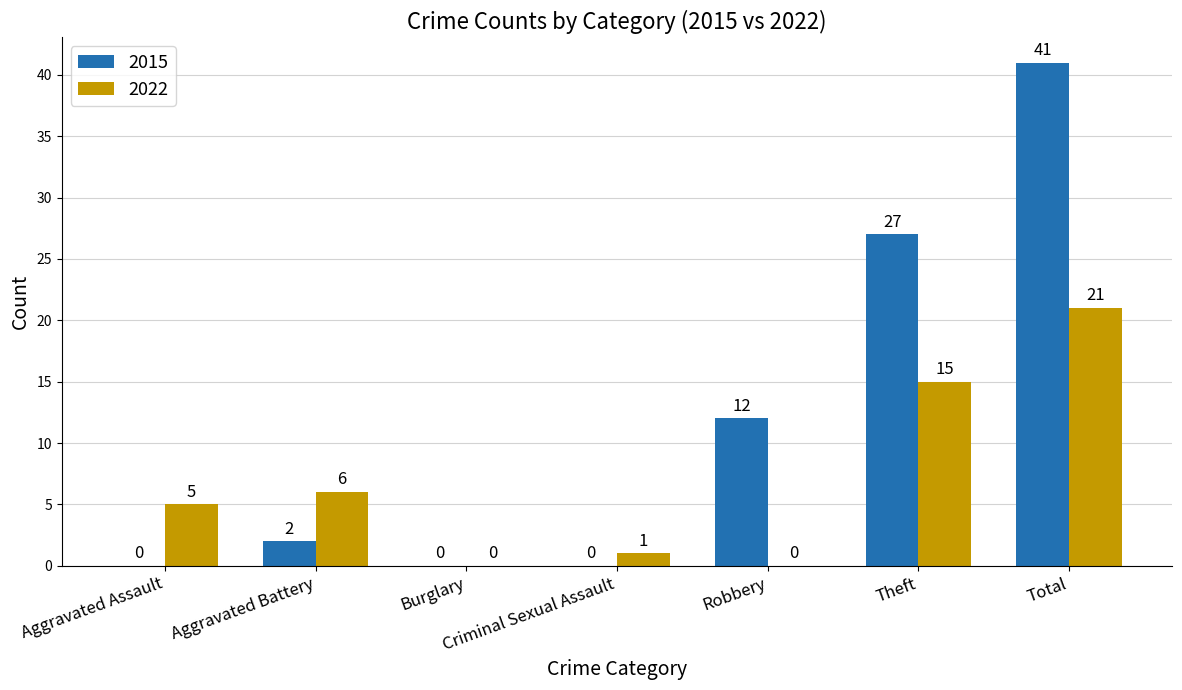

Where is 2015 nearest to the value 20?

Theft